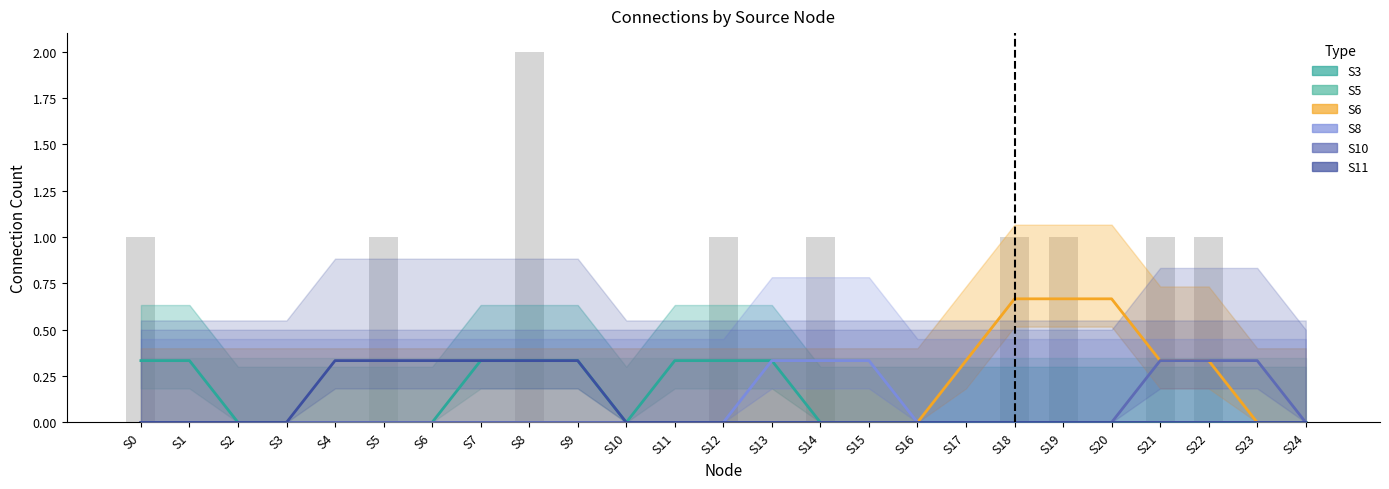

Reading left to right, what are all the values shown in this chart?

S3: S0=1	S1=0	S2=0	S3=0	S4=0	S5=0	S6=0	S7=0	S8=1	S9=0	S10=0	S11=0	S12=1	S13=0	S14=0	S15=0	S16=0	S17=0	S18=0	S19=0	S20=0	S21=0	S22=0	S23=0	S24=0
S5: S0=0	S1=0	S2=0	S3=0	S4=0	S5=0	S6=0	S7=0	S8=0	S9=0	S10=0	S11=0	S12=0	S13=0	S14=0	S15=0	S16=0	S17=0	S18=0	S19=0	S20=0	S21=0	S22=0	S23=0	S24=0
S6: S0=0	S1=0	S2=0	S3=0	S4=0	S5=0	S6=0	S7=0	S8=0	S9=0	S10=0	S11=0	S12=0	S13=0	S14=0	S15=0	S16=0	S17=0	S18=1	S19=1	S20=0	S21=1	S22=0	S23=0	S24=0
S8: S0=0	S1=0	S2=0	S3=0	S4=0	S5=0	S6=0	S7=0	S8=0	S9=0	S10=0	S11=0	S12=0	S13=0	S14=1	S15=0	S16=0	S17=0	S18=0	S19=0	S20=0	S21=0	S22=0	S23=0	S24=0
S10: S0=0	S1=0	S2=0	S3=0	S4=0	S5=0	S6=0	S7=0	S8=0	S9=0	S10=0	S11=0	S12=0	S13=0	S14=0	S15=0	S16=0	S17=0	S18=0	S19=0	S20=0	S21=0	S22=1	S23=0	S24=0
S11: S0=0	S1=0	S2=0	S3=0	S4=0	S5=1	S6=0	S7=0	S8=1	S9=0	S10=0	S11=0	S12=0	S13=0	S14=0	S15=0	S16=0	S17=0	S18=0	S19=0	S20=0	S21=0	S22=0	S23=0	S24=0